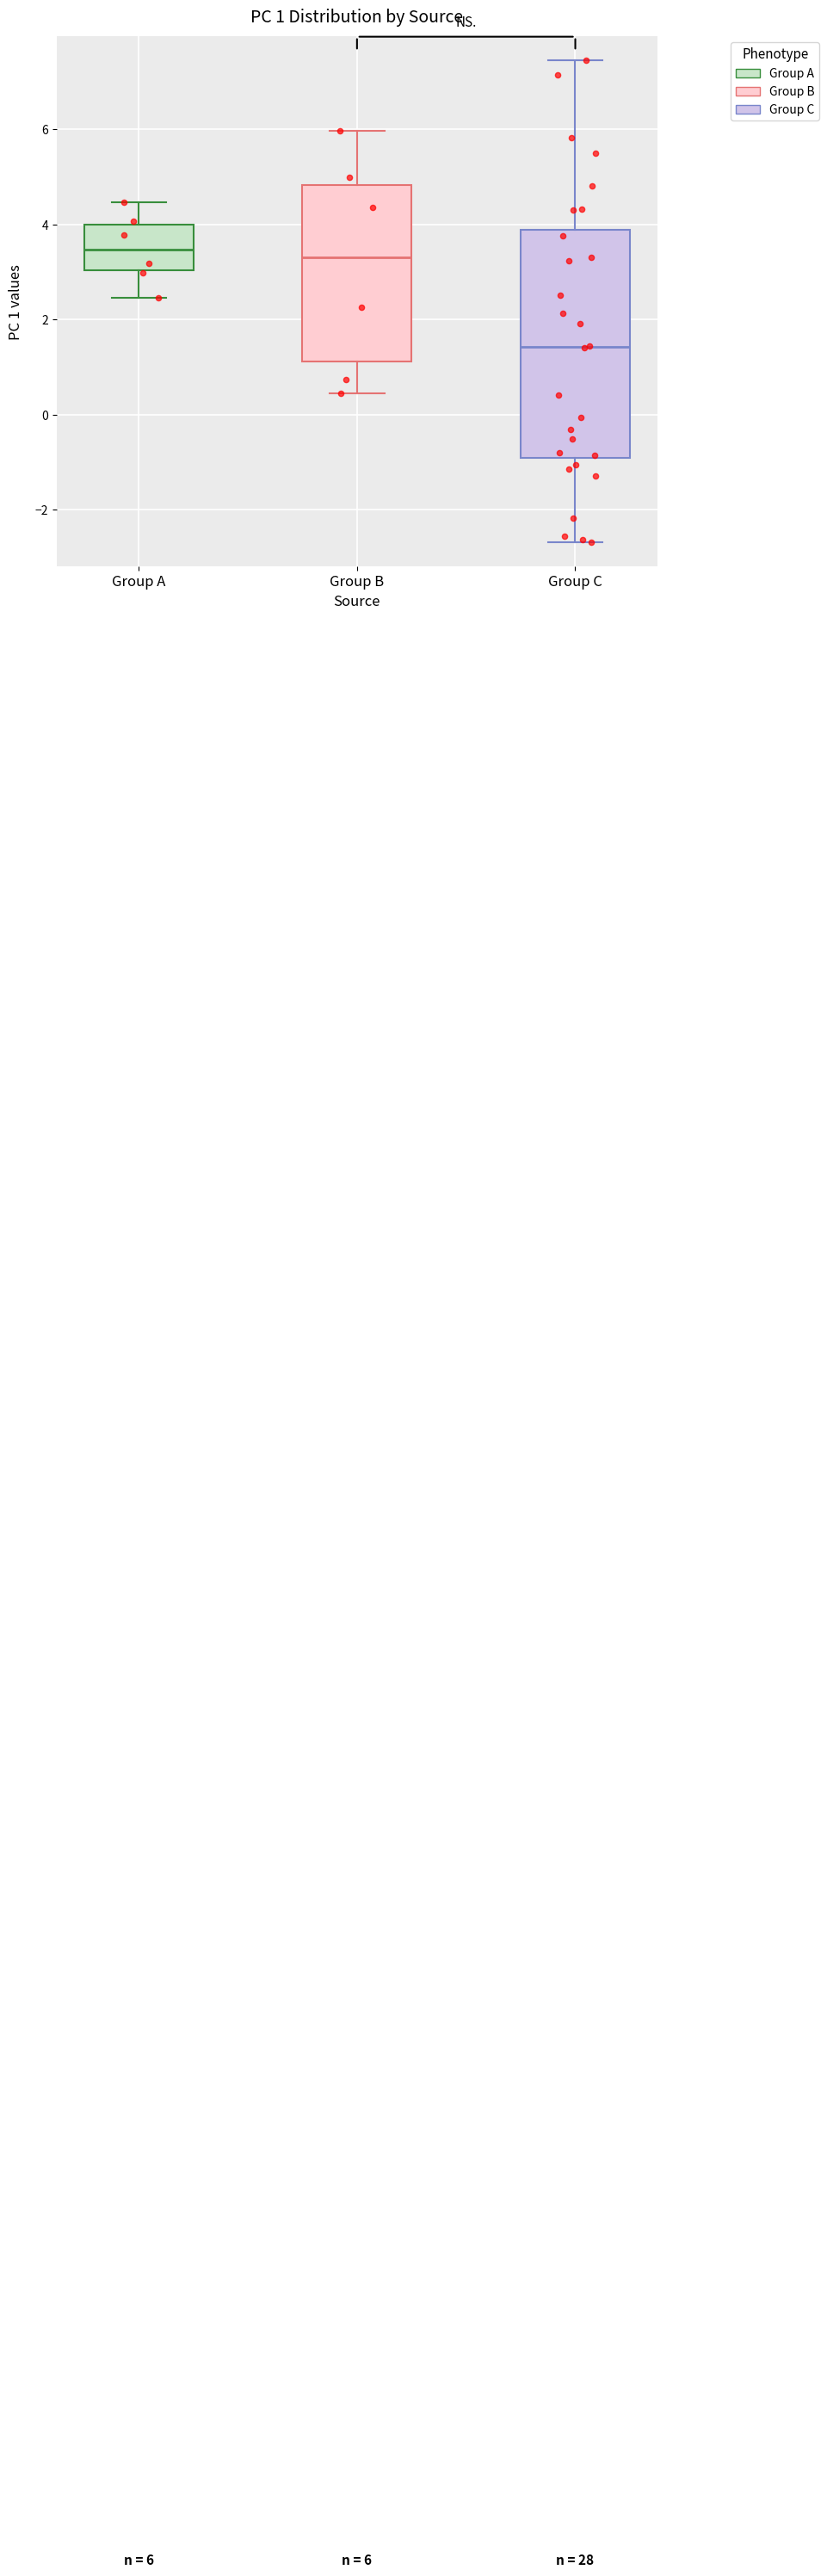

Which box is the tallest, from its lower edge to its upper edge?

Group C